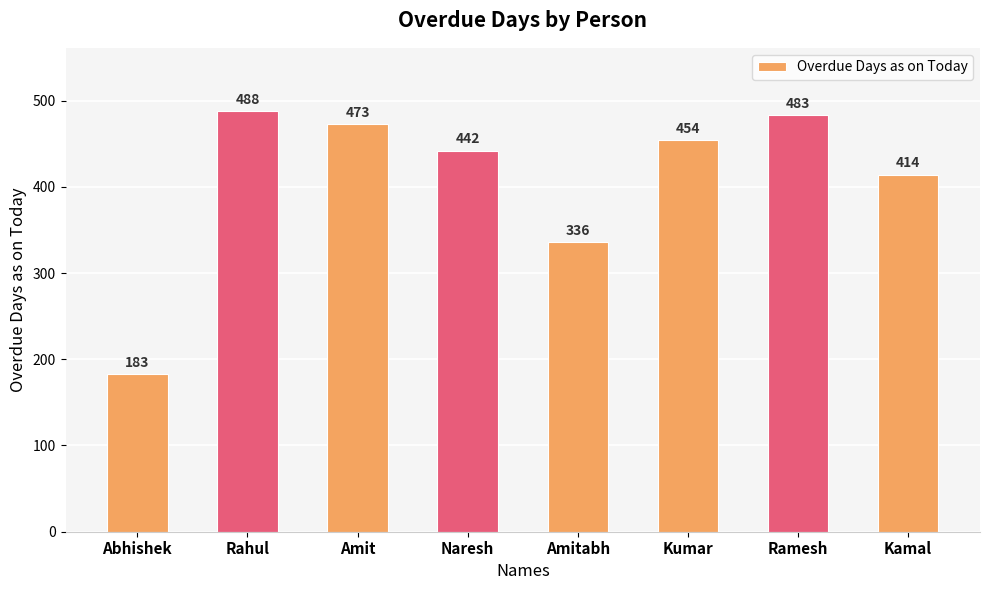

What position from the left is Abhishek?

1